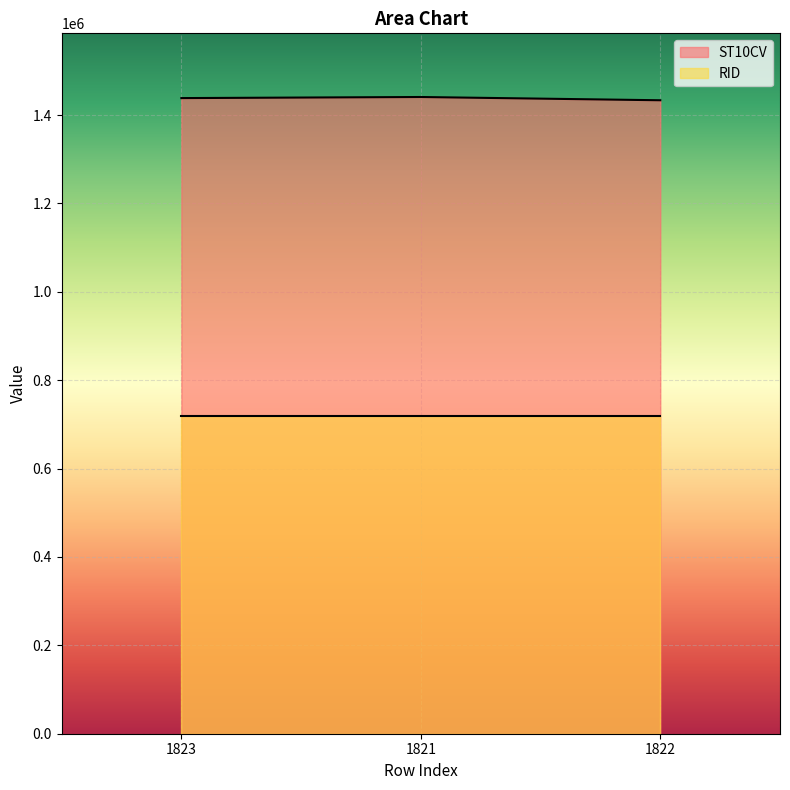

What is the sum of the values at 1821 and 1822?

2874260